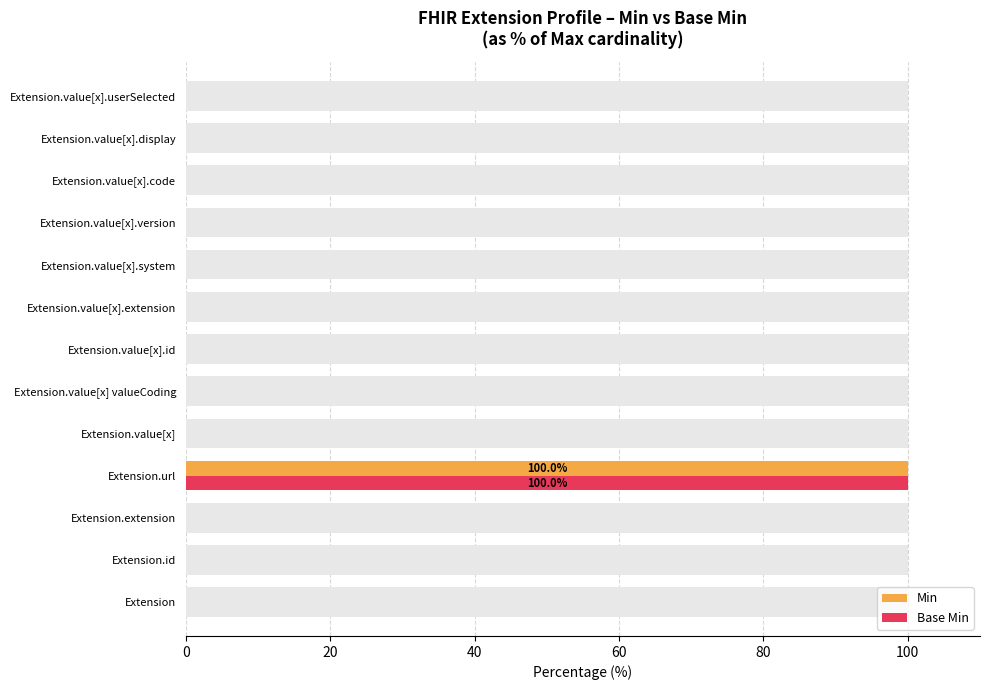

Are the bars horizontal?

Yes